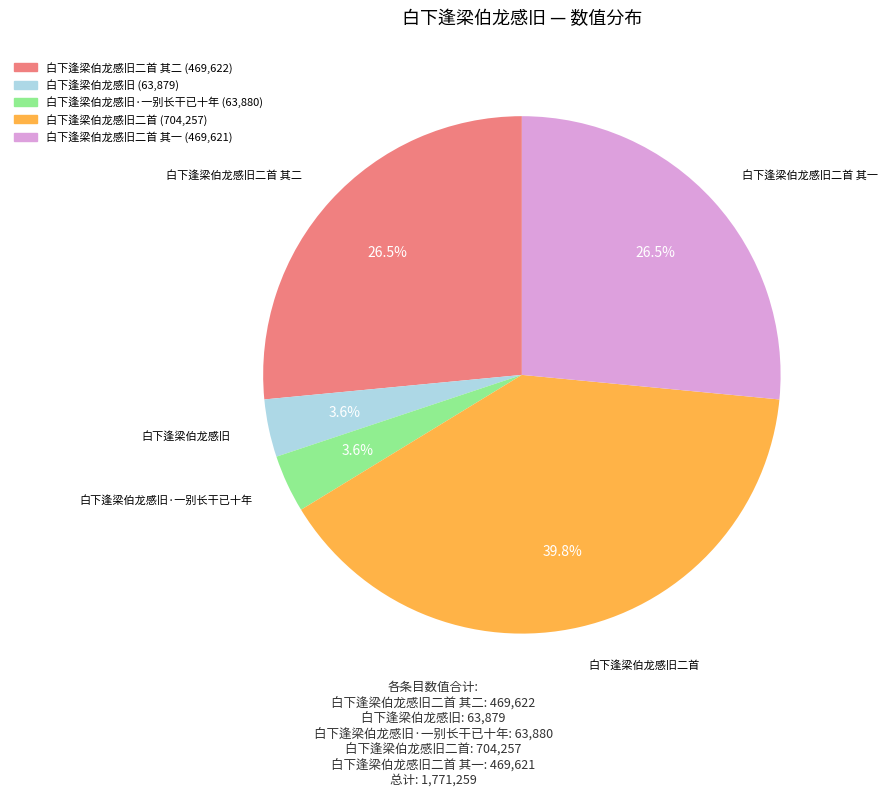

Is there a majority slice in this chart?

No